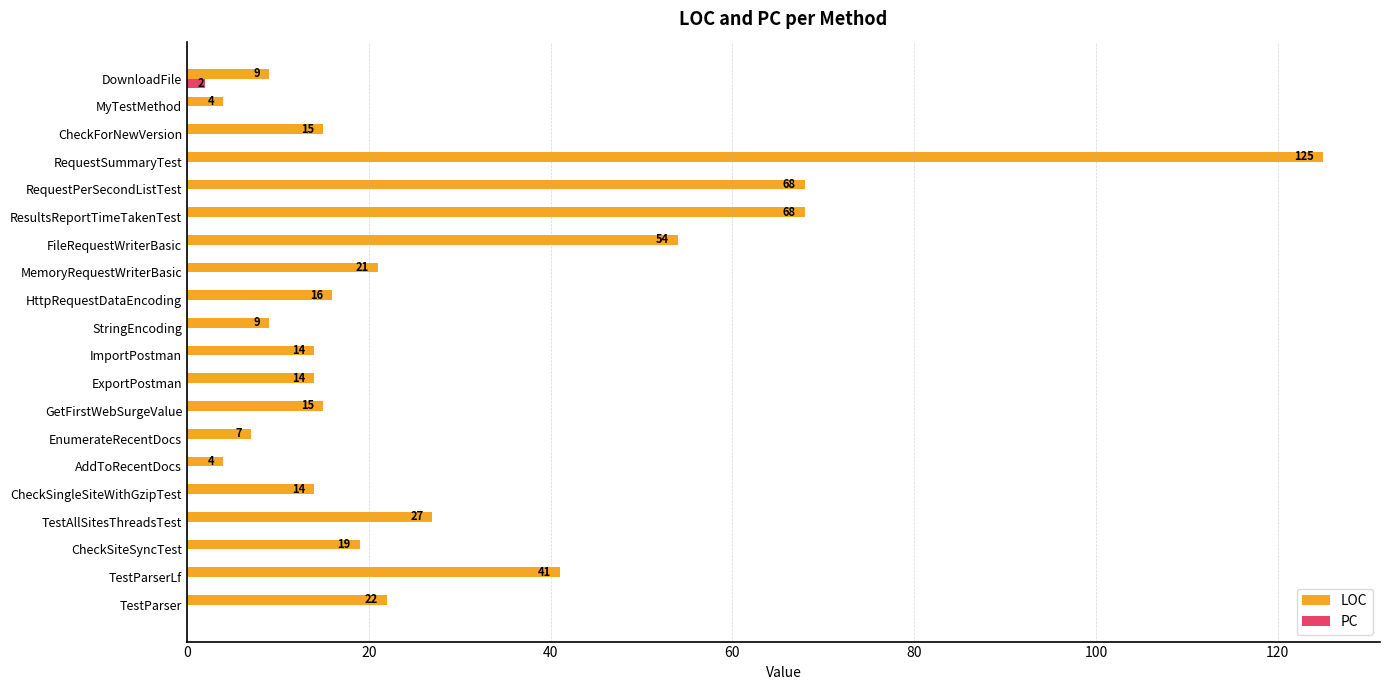

Count the number of categories in the chart.

20